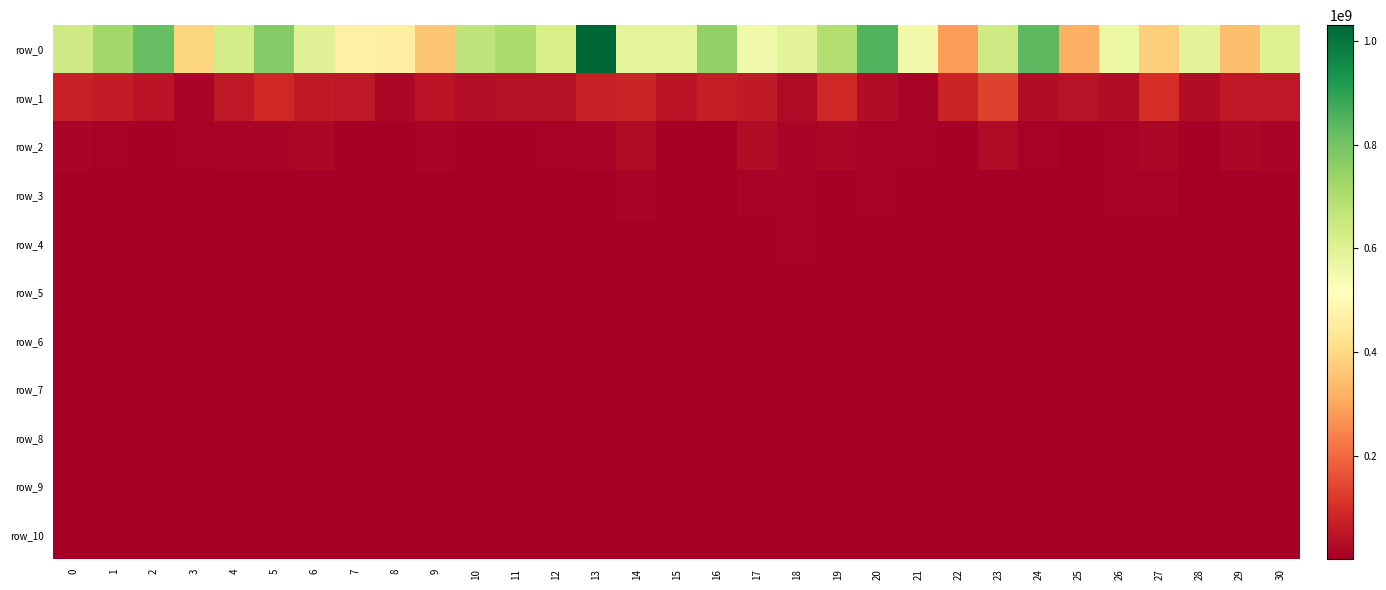

Reading right to left, transcribe all the data shown in this chart.

row_0: 30=600455473.8	29=344772689.6	28=589185118.2	27=377626326.1	26=565303835.4	25=315701432.6	24=837225844.5	23=639013643.1	22=284027721.8	21=547902461.7	20=851121802.5	19=695991694.4	18=590100881.3	17=555494718.9	16=750731307.7	15=584619933.4	14=584227128.1	13=1030573187.0	12=623467702.4	11=707127456.2	10=670959653.4	9=360422845.6	8=462073950.8	7=470655688.5	6=597625018.5	5=776970526.8	4=626277373.7	3=391202220.4	2=817856773.1	1=726887364.3	0=638517914.6
row_1: 30=53883256.0	29=54614614.3	28=28678625.0	27=99784416.9	26=29129546.2	25=42881260.2	24=32113932.3	23=136143099.5	22=80219141.2	21=12219133.7	20=31603555.6	19=86206441.5	18=25158289.5	17=58351269.7	16=67738294.5	15=47237859.8	14=80639269.5	13=72971484.7	12=38243815.9	11=37590802.2	10=33990270.8	9=47709003.6	8=18436208.7	7=52810524.7	6=60658656.7	5=87209668.1	4=56831008.7	3=14758156.2	2=48510597.8	1=64794963.9	0=69263767.1
row_2: 30=12683581.0	29=19932340.1	28=4287881.4	27=19721631.9	26=11112126.4	25=1484550.0	24=9877899.3	23=28173882.1	22=7142279.0	21=9120304.2	20=12184530.9	19=19210101.2	18=16529102.5	17=30198830.9	16=4283395.3	15=5139567.2	14=29542879.3	13=15582581.6	12=9628123.7	11=7176852.2	10=8417355.7	9=16185880.7	8=4917053.7	7=3085147.5	6=17241536.4	5=12964584.8	4=16229240.6	3=9257786.8	2=8508059.8	1=9317922.9	0=14054001.8
row_3: 30=6206659.6	29=6987320.8	28=3589662.4	27=10084714.8	26=10078037.5	25=1087983.4	24=4983635.0	23=4328222.6	22=4942397.5	21=5363870.4	20=9683134.0	19=5488800.3	18=13467698.5	17=12282644.7	16=2518676.8	15=3434172.9	14=13647703.6	13=2801207.6	12=5040261.6	11=4553513.1	10=6787189.9	9=7163848.7	8=2106796.4	7=2097683.6	6=6916413.5	5=3933204.6	4=4061155.6	3=7145038.5	2=6339047.9	1=6901434.8	0=8384315.8
row_4: 30=4300682.7	29=5263302.5	28=2527204.4	27=5243142.3	26=6820553.5	25=1064981.0	24=3469664.3	23=3602925.7	22=4421136.0	21=4640997.1	20=4859066.7	19=2826402.2	18=10857364.1	17=7257178.6	16=2336048.9	15=2371499.5	14=8530004.8	13=1308452.8	12=3205599.6	11=2708717.0	10=5168533.5	9=6457269.3	8=1520464.8	7=2097683.6	6=5047936.1	5=2514237.6	4=2928616.1	3=4161926.9	2=5290737.2	1=4154813.6	0=6364020.0
row_5: 30=3300199.8	29=3489711.6	28=1916132.4	27=3825468.7	26=6073648.5	25=646046.0	24=2521746.6	23=2846787.6	22=3921912.8	21=3767937.7	20=3754436.8	19=2298787.7	18=7204059.4	17=3540388.1	16=2193165.2	15=1940385.1	14=7370275.9	13=998270.8	12=2560534.0	11=2404623.4	10=3848658.0	9=4825321.4	8=1346682.8	7=821052.9	6=4256823.2	5=2090338.3	4=2636560.5	3=3172396.8	2=4569668.7	1=2514854.9	0=5649318.4
row_6: 30=2688764.6	29=2358899.4	28=1704098.7	27=3292298.7	26=5195754.3	25=570361.0	24=1857077.5	23=2253395.8	22=3219309.4	21=3486305.5	20=3086076.6	19=1870134.5	18=5296168.8	17=2555185.8	16=1611042.2	15=1541700.4	14=5646152.5	13=903775.8	12=2172732.5	11=2169737.2	10=3460856.5	9=4825321.4	8=1173674.9	7=685385.2	6=4081212.1	5=1398950.7	4=1714360.0	3=2304676.5	2=4178631.3	1=2278702.8	0=3770959.9
row_7: 30=2275047.0	29=2252178.5	28=1530496.5	27=3194416.8	26=4656448.3	25=537689.3	24=1849496.4	23=2195770.3	22=2885244.1	21=2603274.7	20=2748073.4	19=1608821.0	18=4222467.0	17=1572898.8	16=1265061.7	15=1098536.8	14=5201359.2	13=861920.4	12=1530502.8	11=2063293.7	10=2859648.9	9=3611604.4	8=1087450.7	7=685385.2	6=3605330.5	5=1276992.4	4=817917.8	3=1960345.0	2=3771399.5	1=1361245.5	0=3336139.4
row_8: 30=2047687.3	29=2130646.4	28=1417479.4	27=2950833.2	26=4097147.4	25=520498.3	24=1613483.9	23=1920518.6	22=2676079.3	21=2008653.5	20=2528476.7	19=1194330.9	18=3670209.8	17=1300722.5	16=1185883.9	15=1012199.6	14=4935757.1	13=857635.9	12=1229493.3	11=1911744.9	10=2263329.4	9=3280860.6	8=1009031.2	7=635264.2	6=3477020.9	5=1188530.6	4=737580.5	3=1850554.9	2=3565390.9	1=1054065.4	0=3207194.6
row_9: 30=1853217.9	29=2055908.9	28=1344598.2	27=2879154.4	26=3823830.1	25=508127.2	24=1513075.9	23=1852535.6	22=2556644.8	21=1667938.3	20=2285067.7	19=852797.5	18=3209697.7	17=1246468.1	16=1089780.4	15=932020.9	14=4201883.7	13=855799.8	12=1142110.6	11=1772443.7	10=1965774.3	9=3045589.1	8=974865.3	7=635264.2	6=2776906.8	5=1051759.8	4=676131.9	3=1759692.3	2=3194153.4	1=898744.0	0=2827772.4
row_10: 30=1636689.0	29=1943361.0	28=1321385.0	27=2783324.5	26=3294563.4	25=500918.6	24=1444362.7	23=765408.1	22=2402036.7	21=1465421.8	20=2055141.8	19=650933.5	18=2280377.4	17=1208261.0	16=1050629.7	15=835438.6	14=3732079.5	13=823871.6	12=960666.8	11=1655816.2	10=1843674.0	9=2910476.4	8=937389.4	7=610954.5	6=2335217.6	5=1026247.0	4=610800.2	3=1622252.7	2=2587768.1	1=816026.0	0=2625866.5